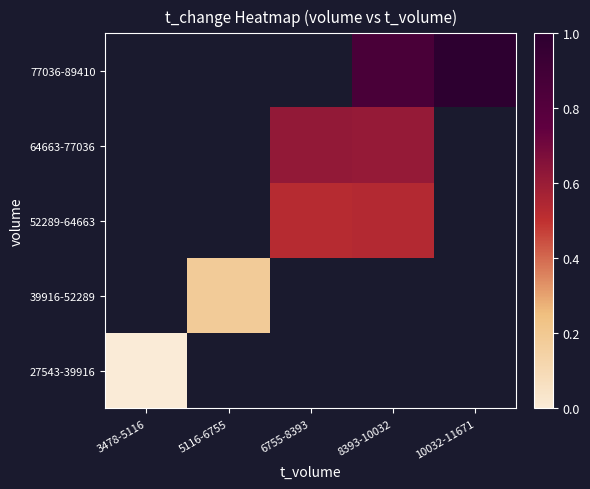

Which series has the widest spread of values?

27543-39916